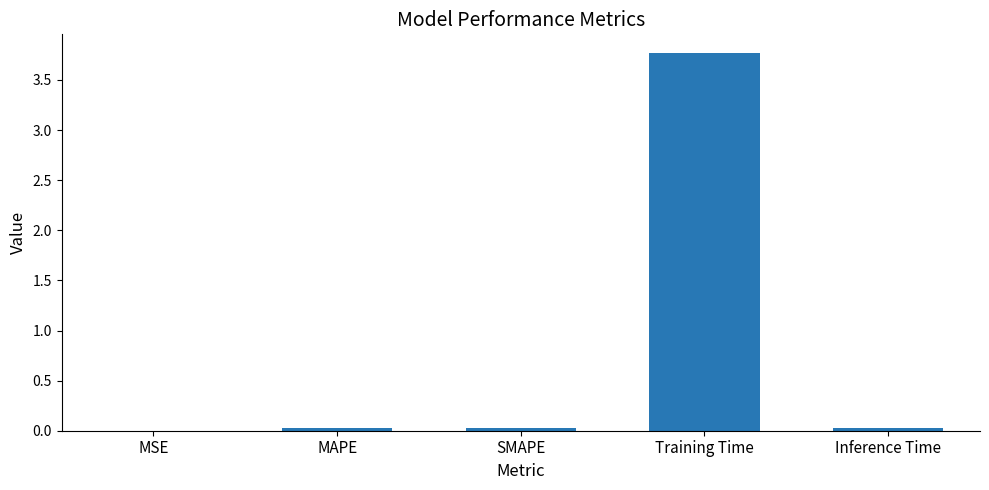

True or false: the data shows 0.0 at MAPE.

True